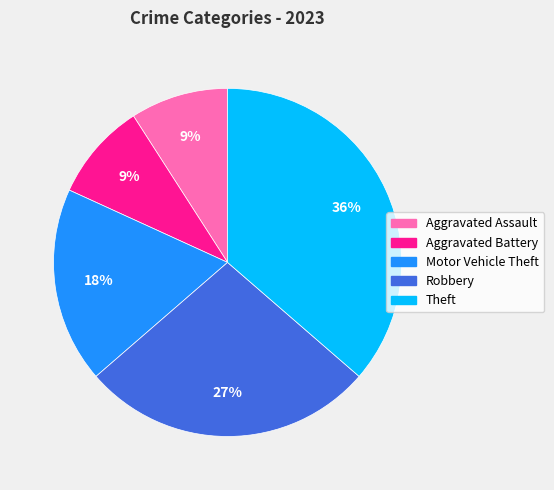

What is the ratio of the value at Theft to the value at Robbery?

1.3